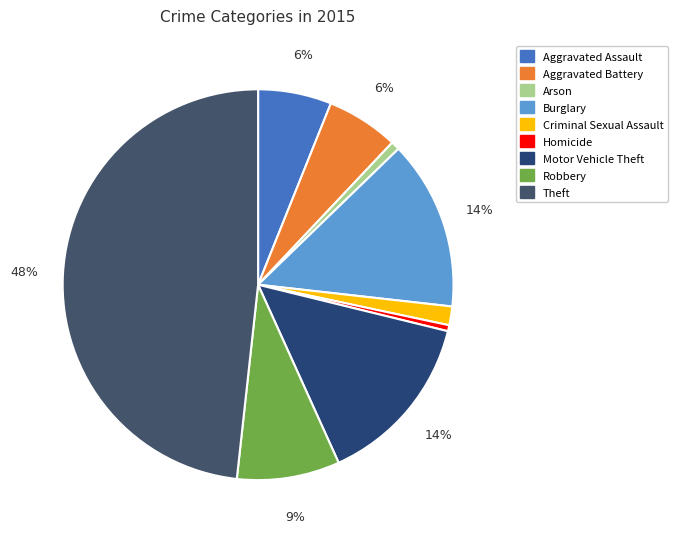

What is the smallest slice in the pie chart?

Homicide